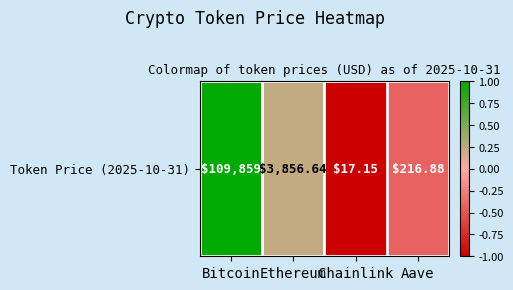

Which has a higher value, Chainlink or Ethereum?

Ethereum